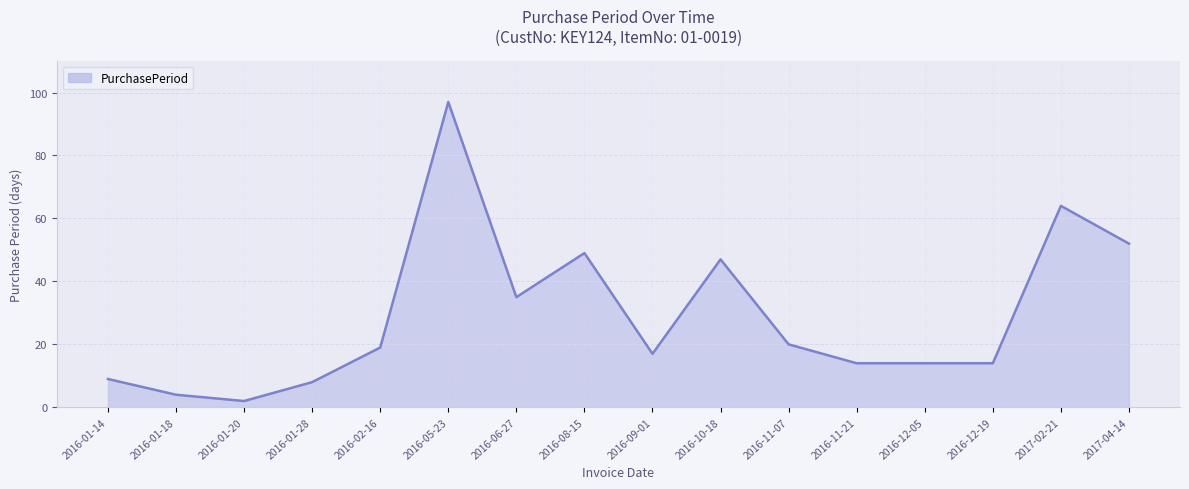

What is the sum of the values at 2016-11-21 and 2016-10-18?

61